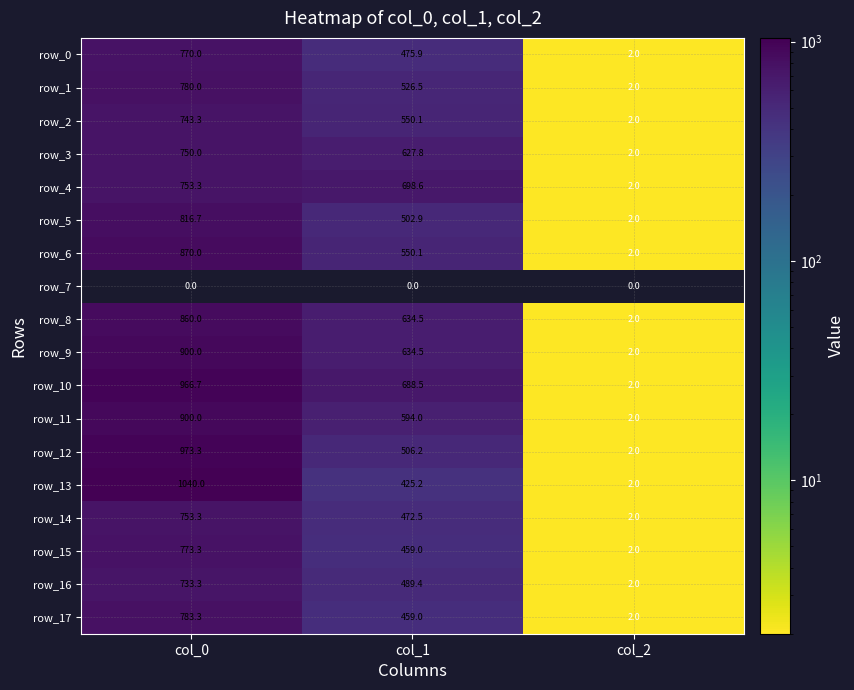

How many distinct data groups are displayed?

18